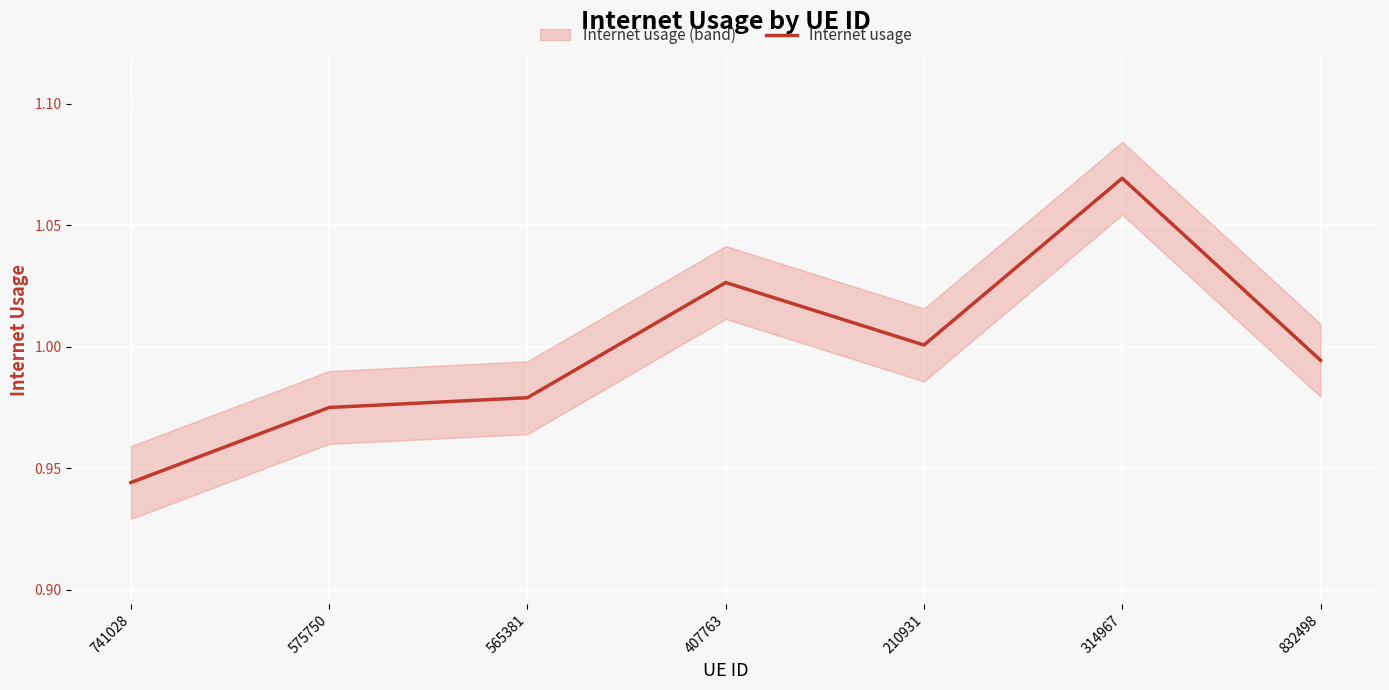

What is the difference between the maximum and minimum values?

0.1